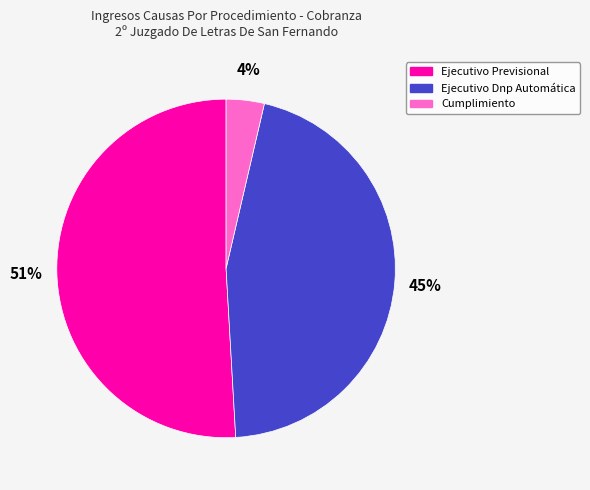

Combined, do Ejecutivo Dnp Automática and Cumplimiento account for over 50%?

No